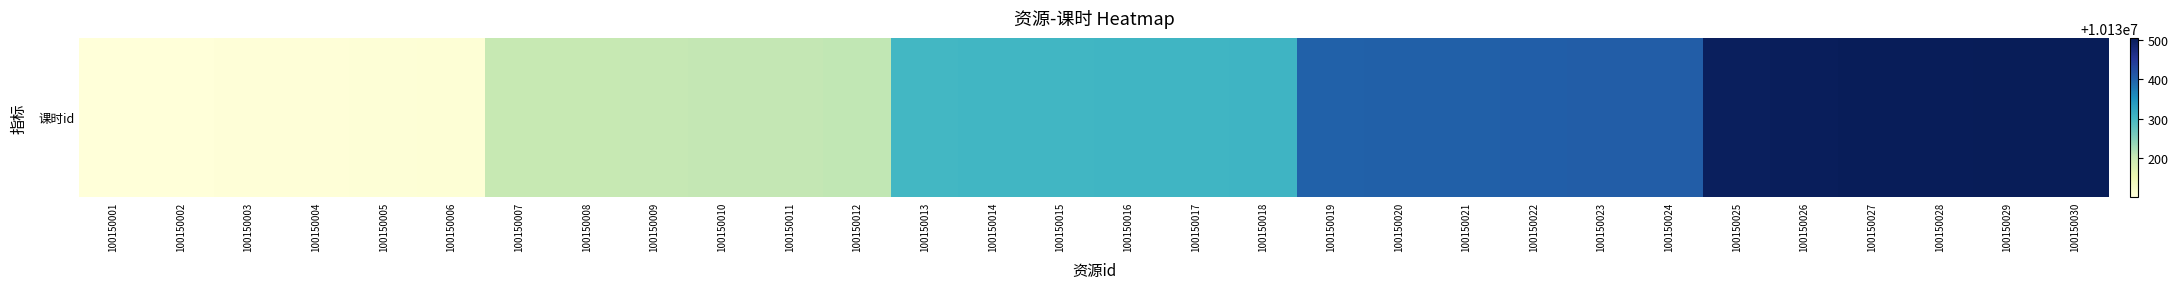

What is the difference between the maximum and minimum values?

405